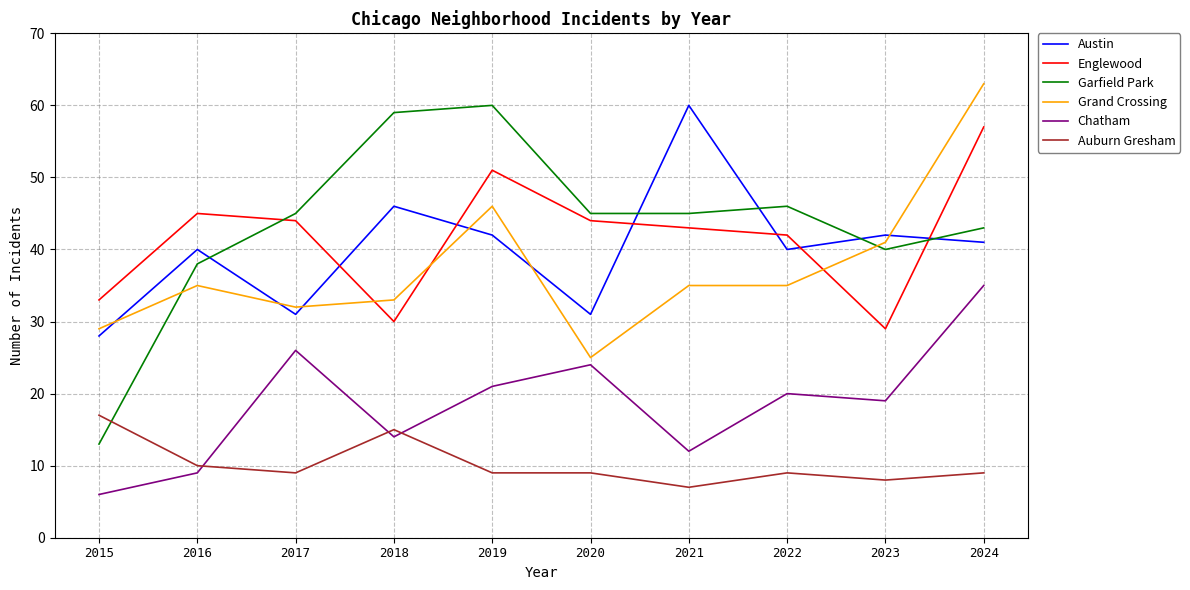

What is the difference between the highest and lowest values at 2018?

45